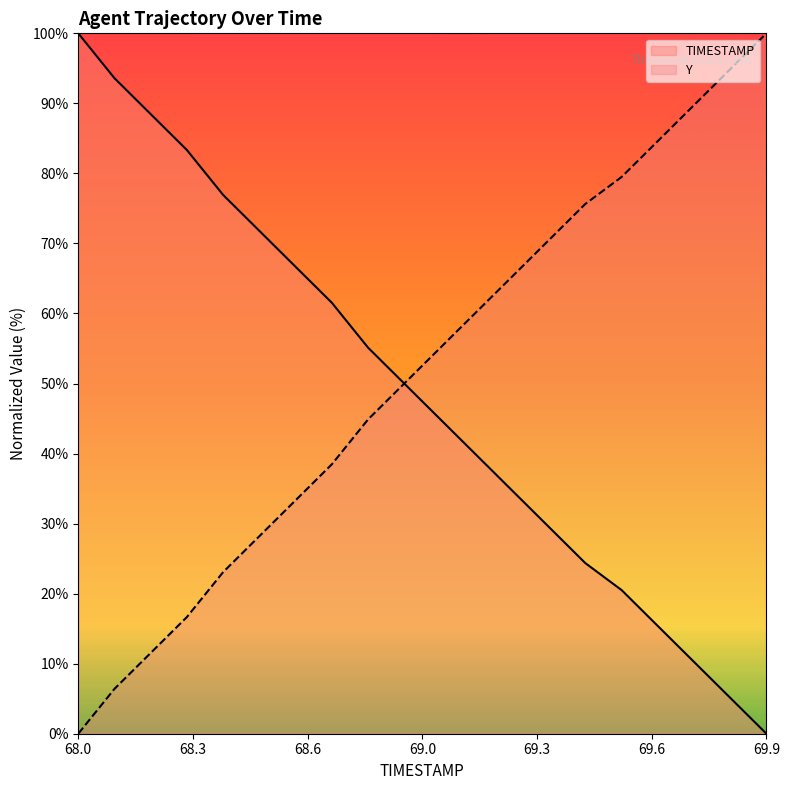

What is the greatest value displayed?

100.0